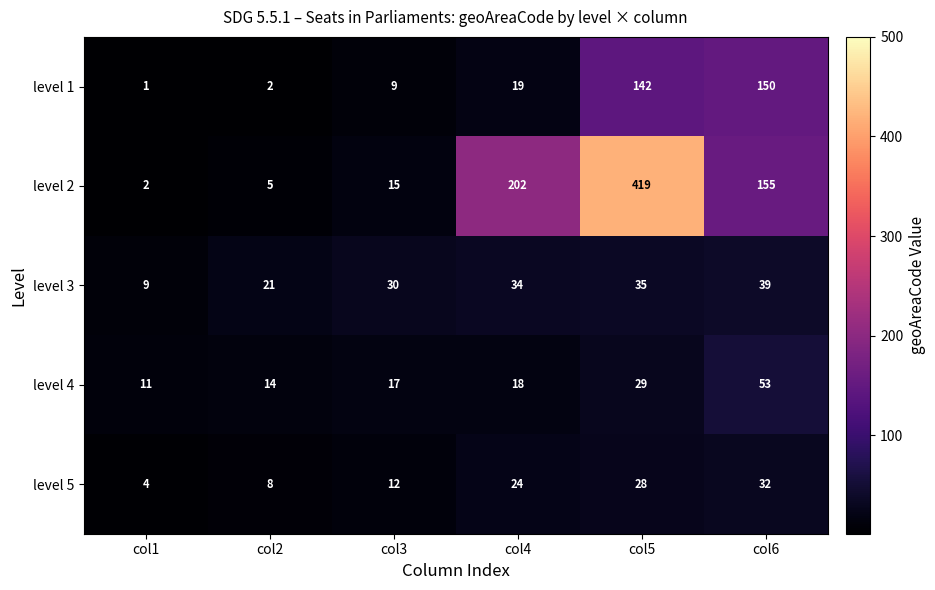

Reading right to left, transcribe all the data shown in this chart.

level 1: 150	142	19	9	2	1
level 2: 155	419	202	15	5	2
level 3: 39	35	34	30	21	9
level 4: 53	29	18	17	14	11
level 5: 32	28	24	12	8	4